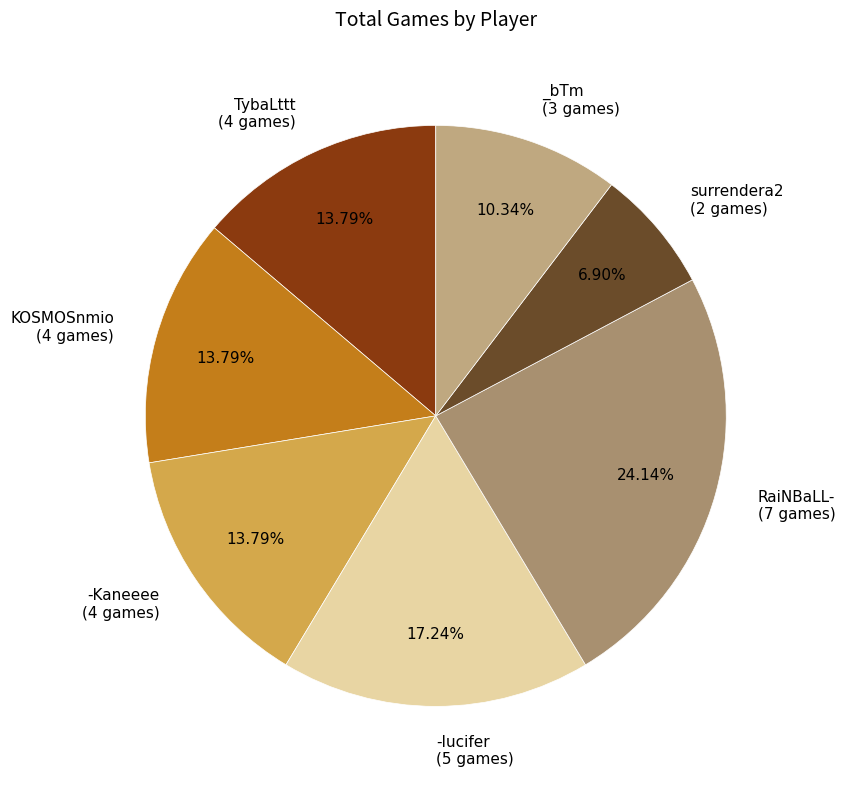

Rank the categories by value from lowest to highest.

surrendera2, _bTm, TybaLttt, KOSMOSnmio, -Kaneeee, -Iucifer, RaiNBaLL-